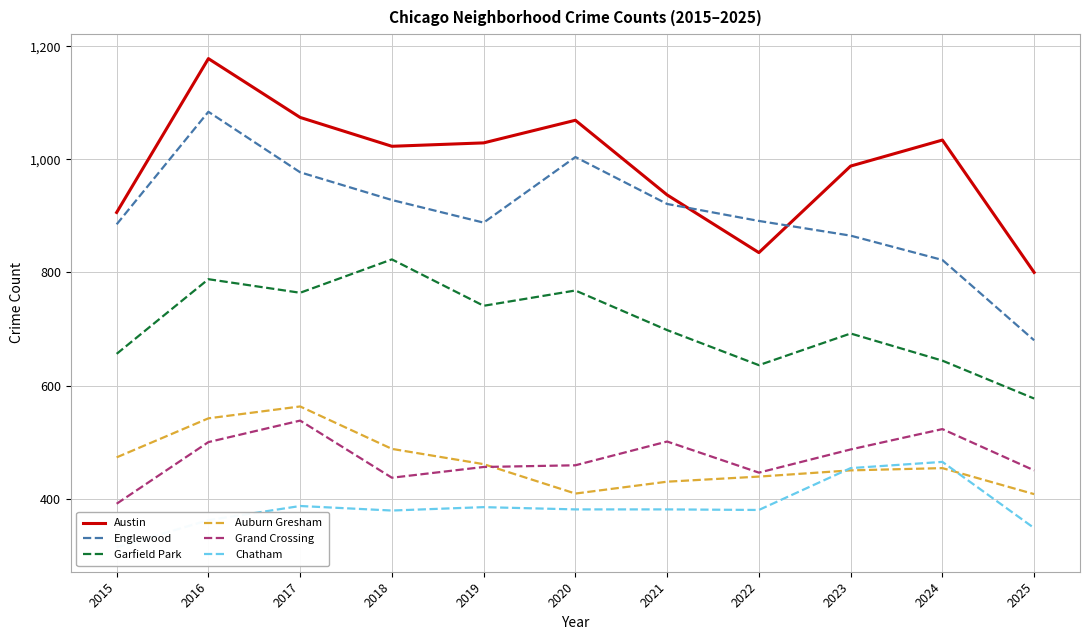

How many intersections are there between Auburn Gresham and Grand Crossing?

1